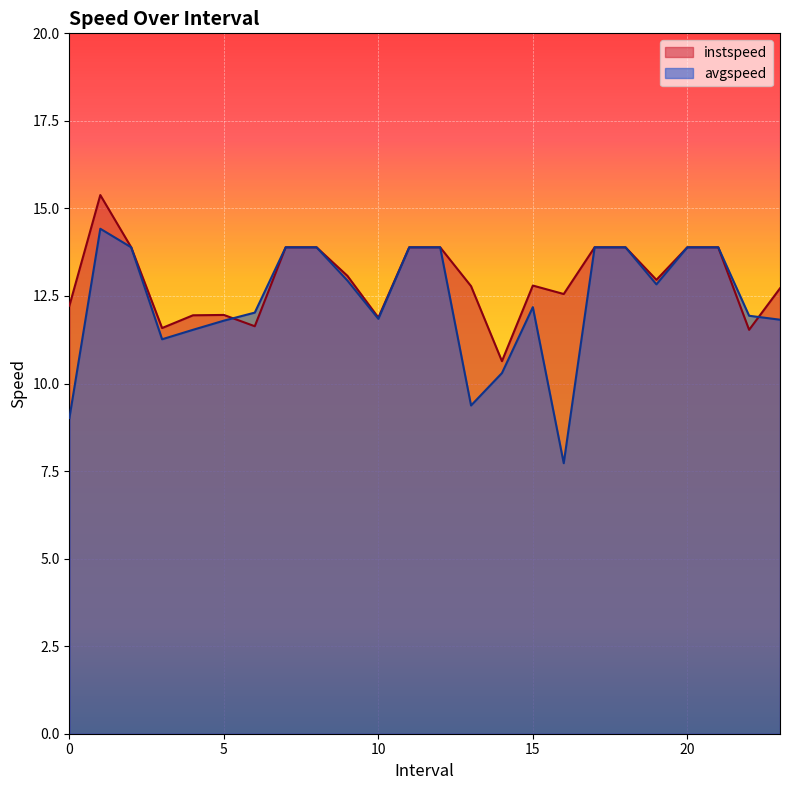

What is the total value across all series at 3.0?

22.8